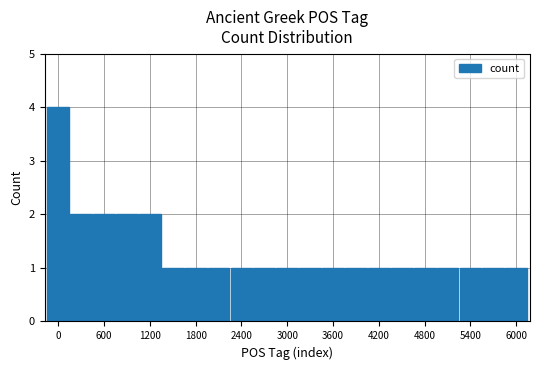

Reading left to right, what are all the values shown in this chart?

4	2	2	2	2	1	1	1	1	1	1	1	1	1	1	1	1	1	1	1	1